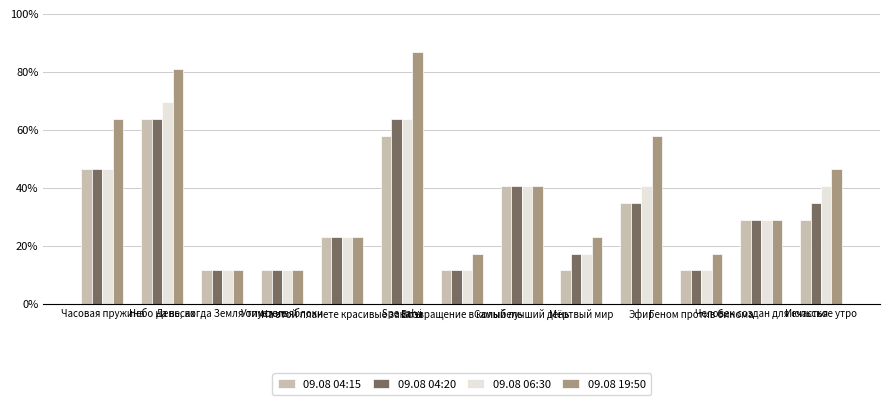

At which category is the sum across all series the highest?

Небо на весах